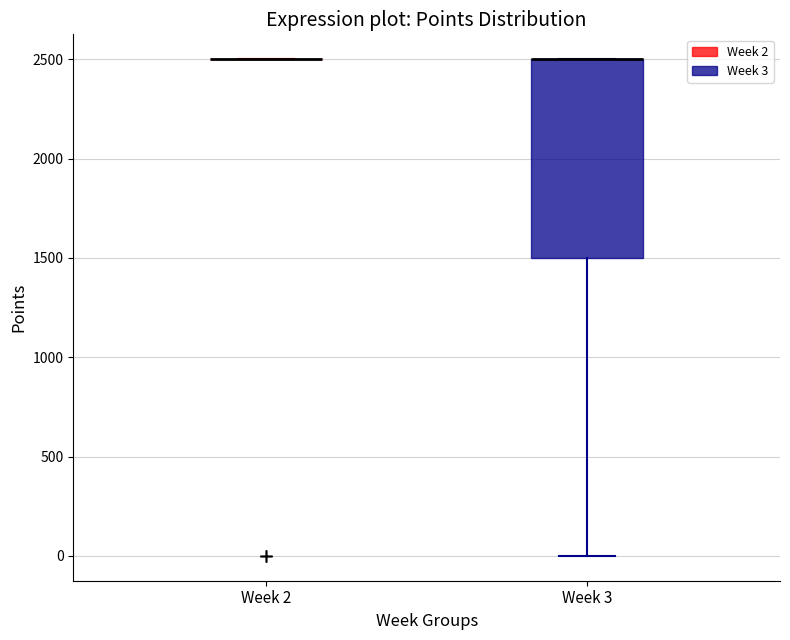

Reading left to right, transcribe this box plot: for each box, give where its median line is, the range the box spans, and where its two whiskers end, as read against the y-axis. The values are not printed on the chart, so give them approximately, as read against the axis.

Week 2: box collapsed to a line at 2500, whiskers 2500 to 2500
Week 3: median 2500 (drawn on the box's upper edge), box 1500 to 2500, whiskers 0 to 2500